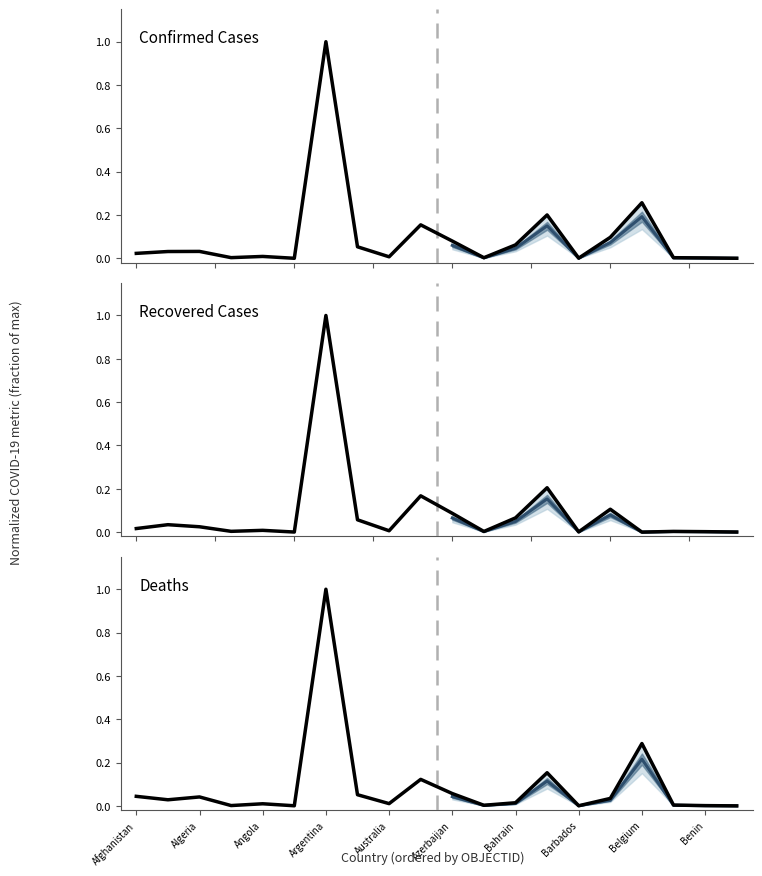

What is the difference between the Deaths values at 18 and Benin?

0.1